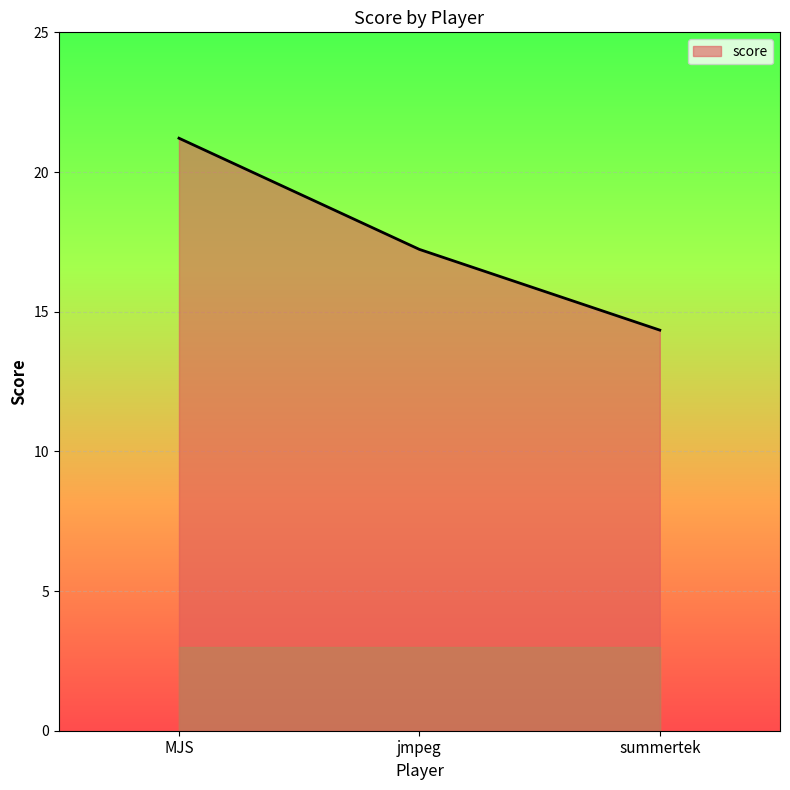

Is it true that the value at summertek is 19.8?

False